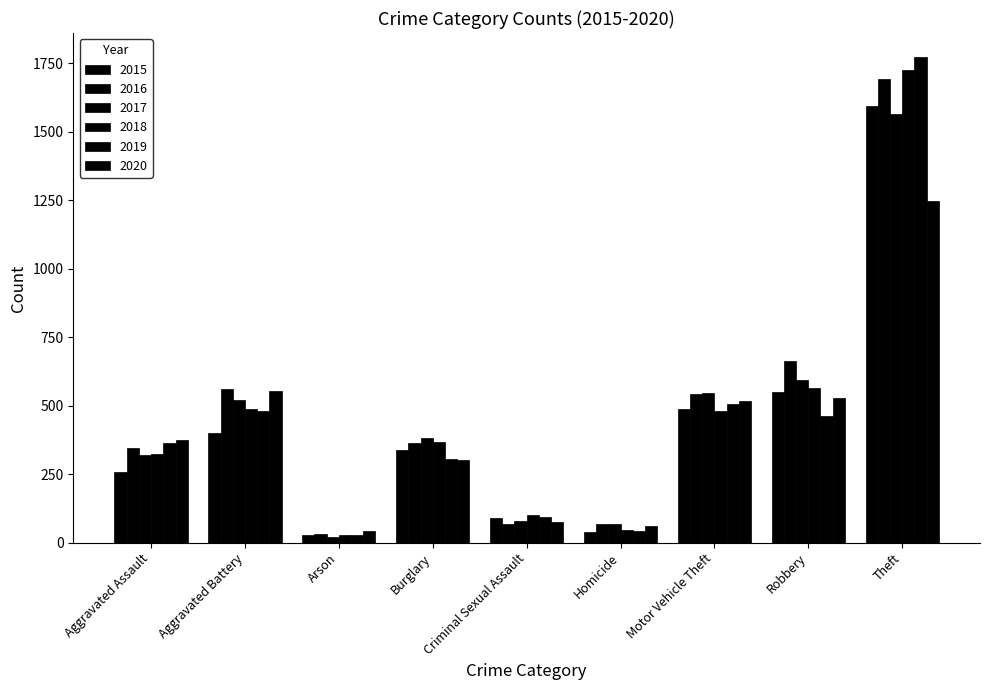

What is the approximate value of 2015 at Theft, to the nearest 50?

1600